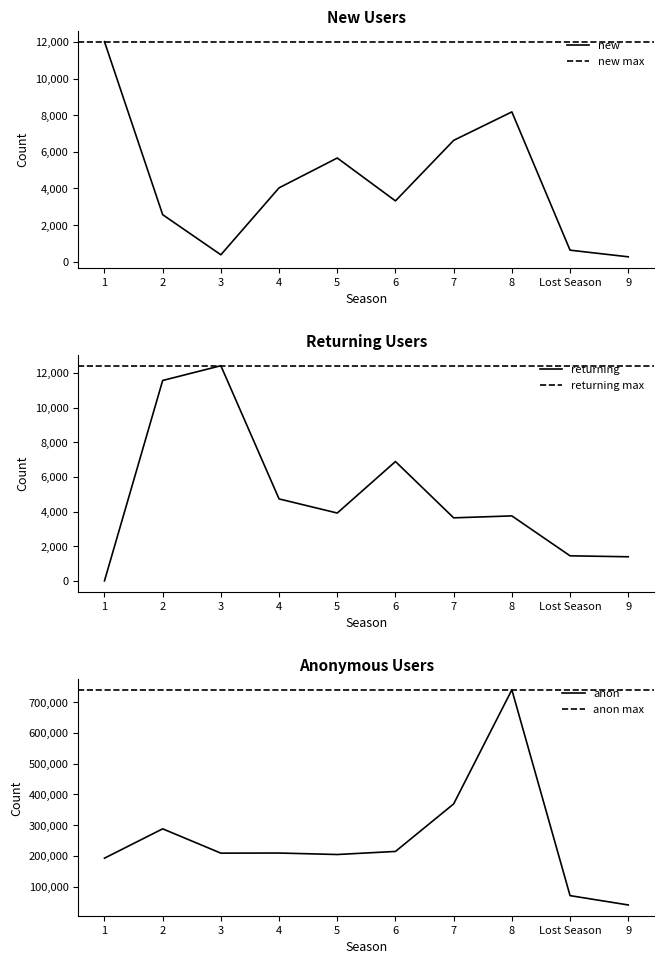

True or false: anon and new cross at least once.

False